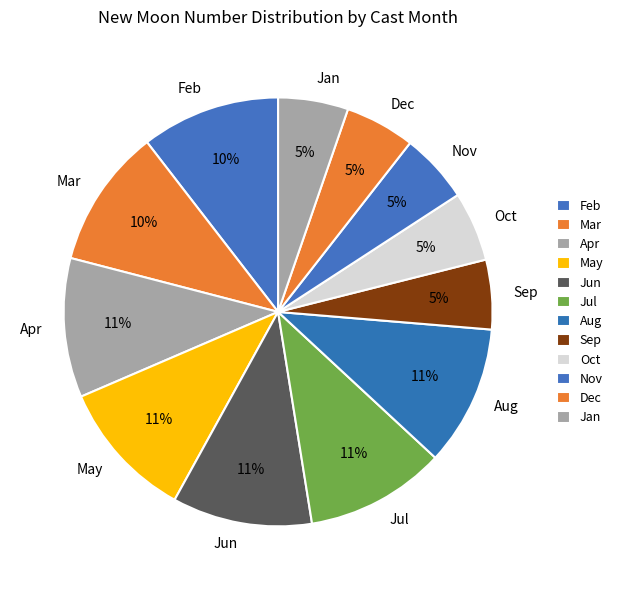

Combined, do Sep and Nov account for over 50%?

No